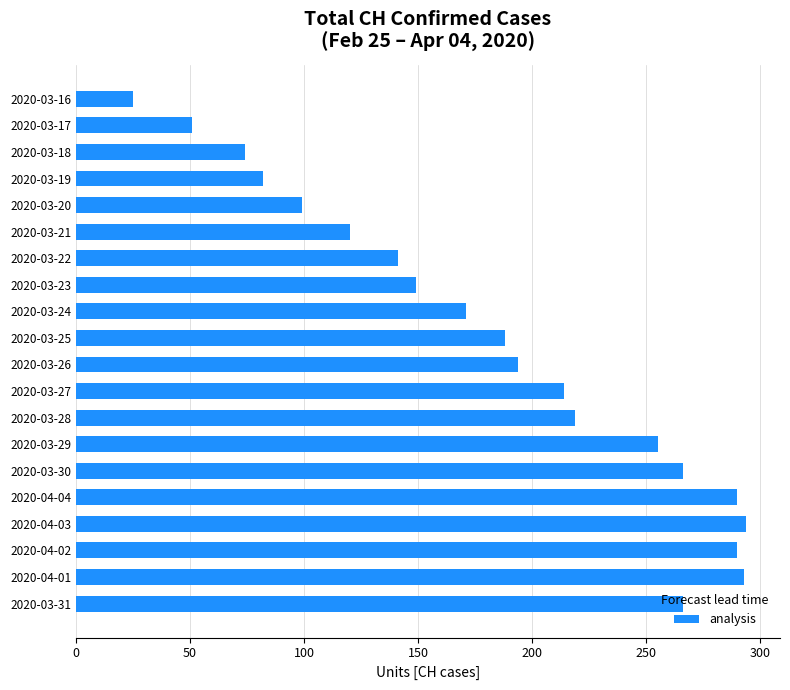

What is the smallest value displayed?

25